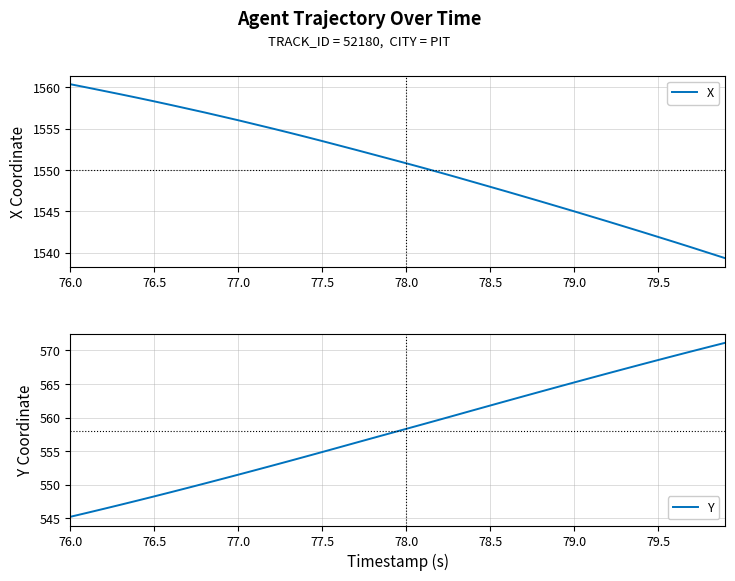

Reading left to right, what are all the values shown in this chart?

X: 1560.3	1560.0	1559.5	1559.1	1558.7	1558.3	1557.8	1557.4	1556.9	1556.5	1556.0	1555.5	1555.0	1554.5	1554.0	1553.5	1553.0	1552.4	1551.9	1551.3	1550.8	1550.3	1549.7	1549.1	1548.5	1548.0	1547.4	1546.8	1546.2	1545.6	1545.0	1544.4	1543.8	1543.2	1542.5	1541.9	1541.3	1540.7	1540.0	1539.3
Y: 545.2	545.8	546.4	547.0	547.7	548.3	548.9	549.6	550.2	550.9	551.5	552.2	552.8	553.5	554.2	554.9	555.6	556.3	557.0	557.6	558.3	559.0	559.7	560.4	561.1	561.8	562.5	563.2	563.9	564.6	565.2	565.9	566.6	567.3	567.9	568.6	569.2	569.9	570.5	571.1